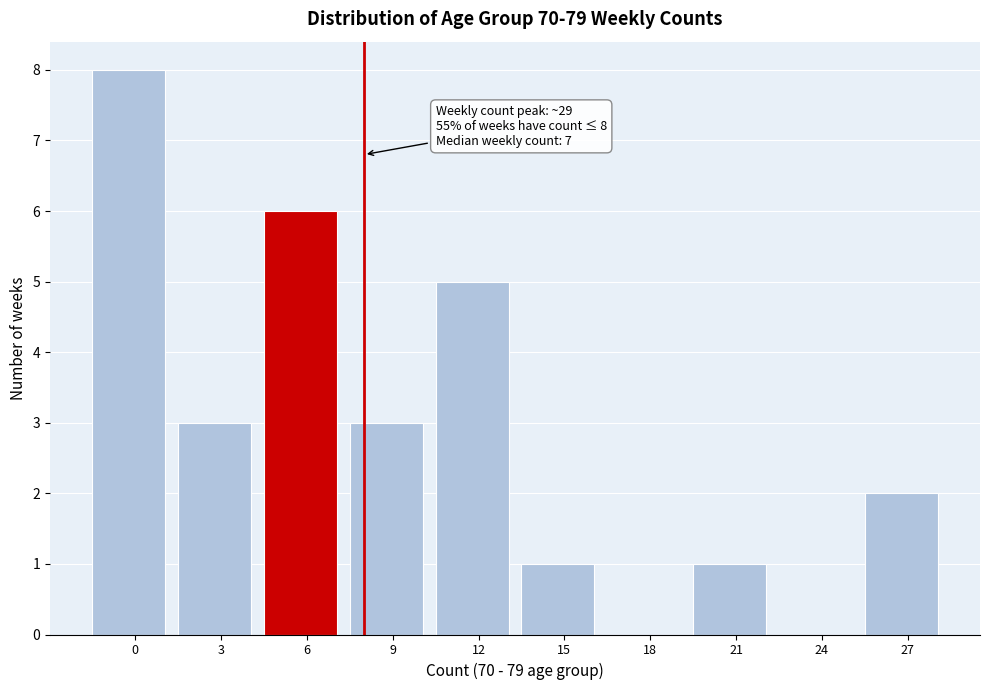

Reading right to left, extract all data points from this chart.

27=2	24=0	21=1	18=0	15=1	12=5	9=3	6=6	3=3	0=8